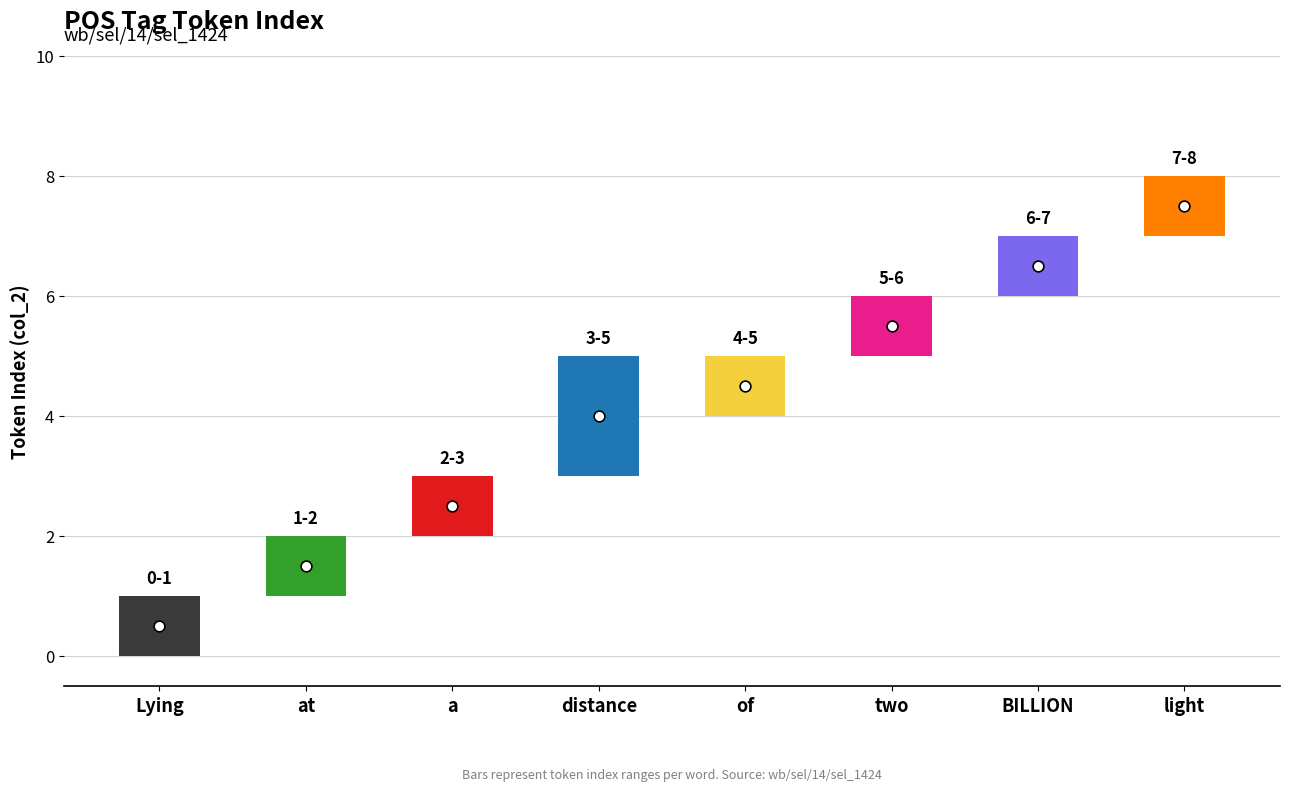

Which series reaches the maximum Y coordinate?

col_2